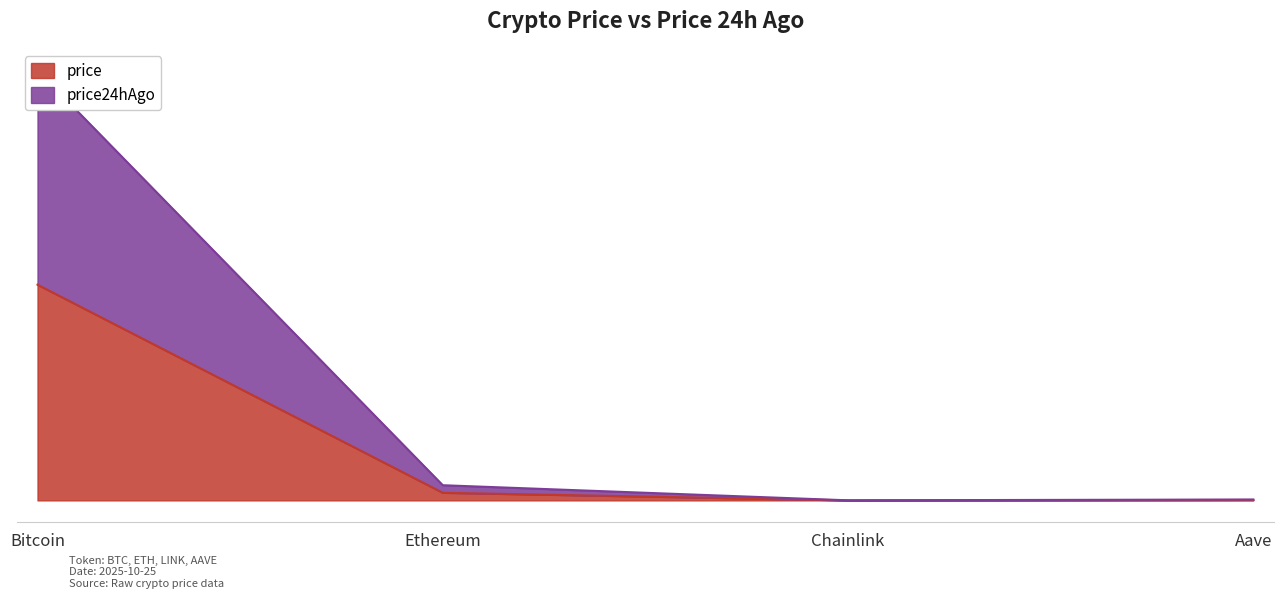

What are all the series names shown in the legend?

price, price24hAgo